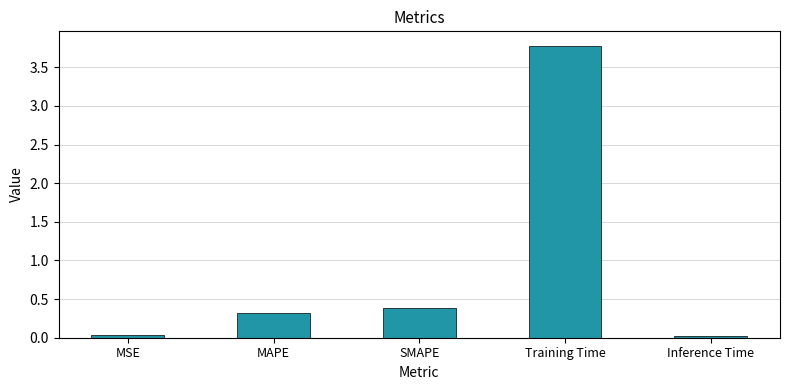

What is the sum of all values?

4.5